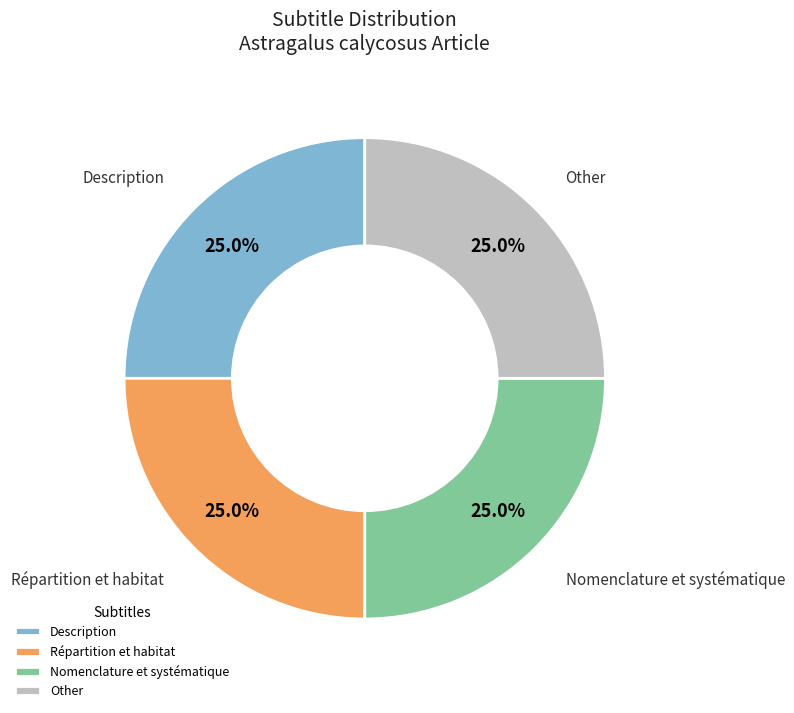

Approximately how many times larger is the value at Répartition et habitat compared to Nomenclature et systématique?

1.0